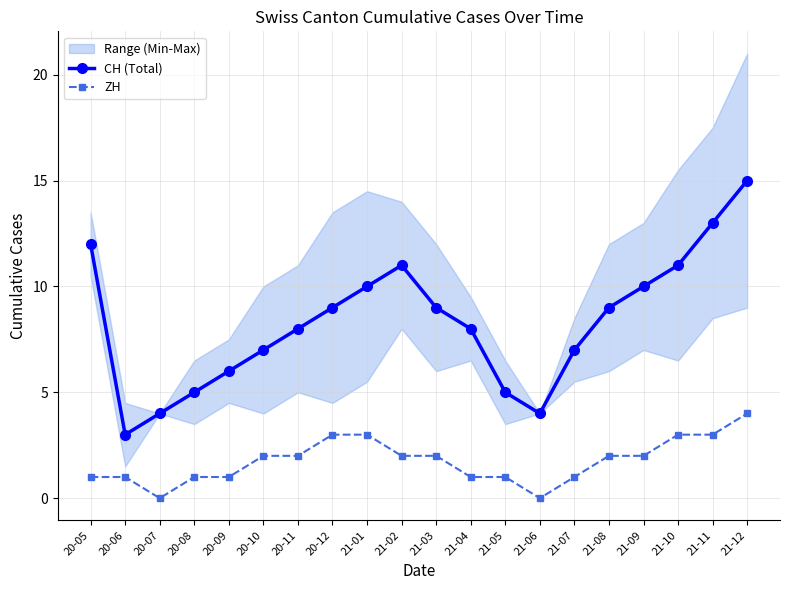

Where does the CH (Total) series first go above 9?

20-05